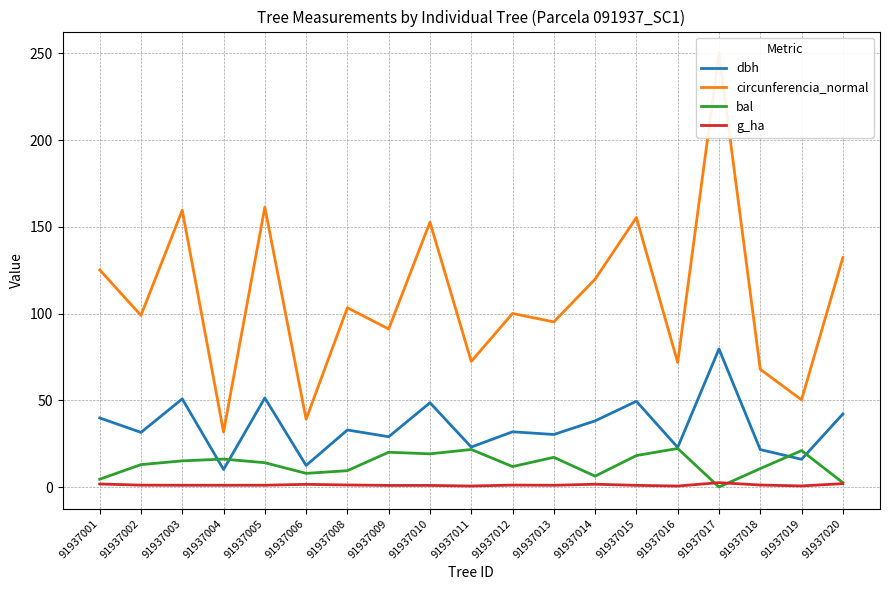

List the series in order of their peak value, lowest first.

g_ha, bal, dbh, circunferencia_normal